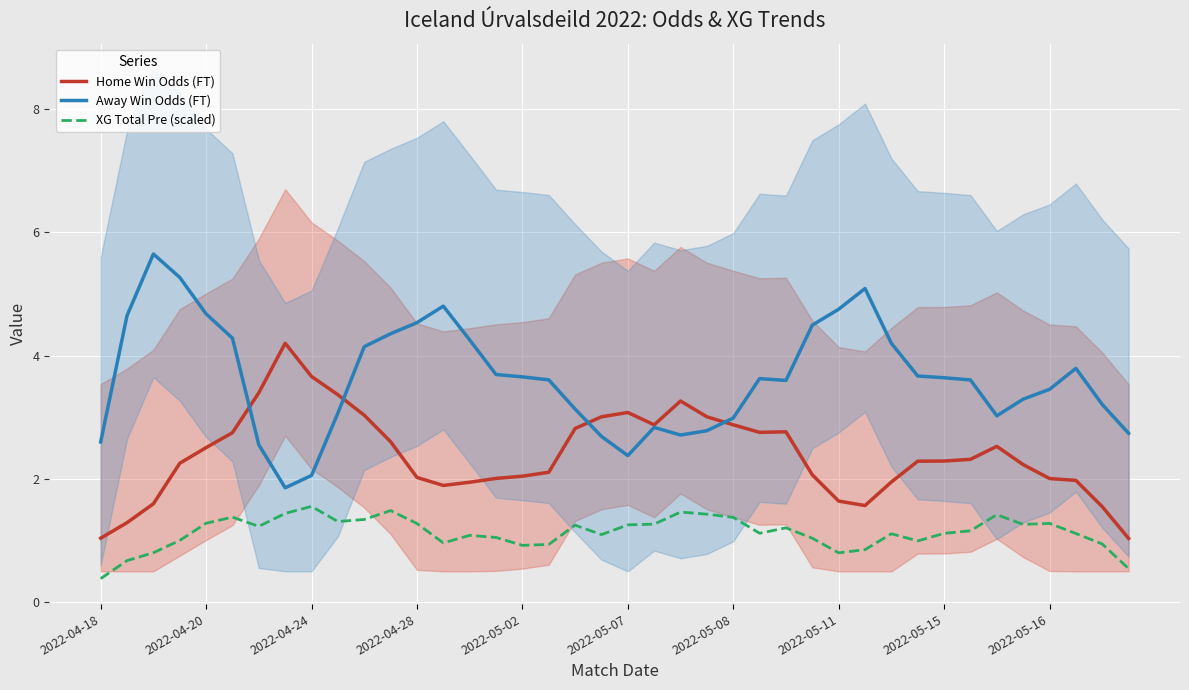

Rank the series at 30 from lowest to highest value.

XG Total Pre (scaled), Home Win Odds (FT), Away Win Odds (FT)